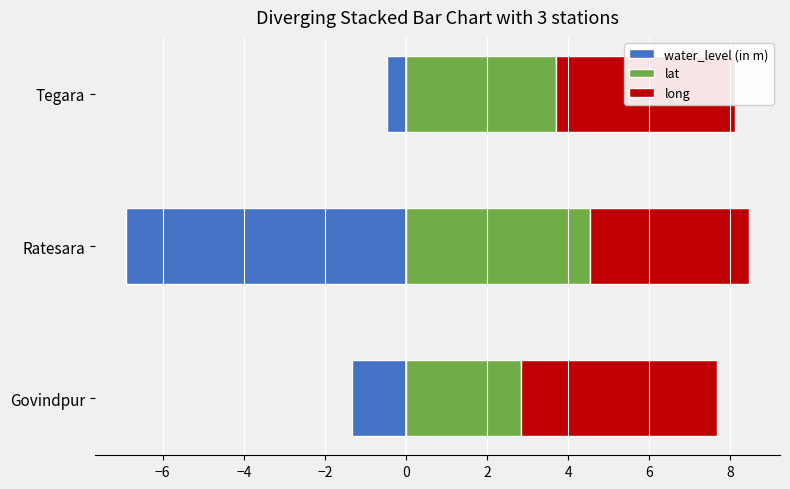

Reading left to right, transcribe all the data shown in this chart.

water_level (in m): -1.3	-6.9	-0.5
lat: 2.8	4.5	3.7
long: 4.8	3.9	4.4